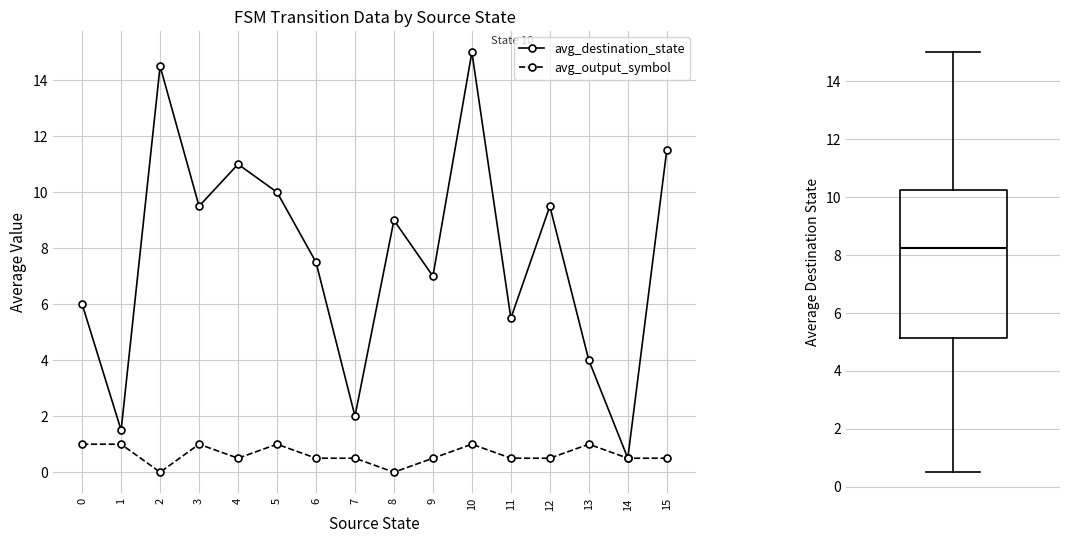

At which label is avg_output_symbol closest to 0?

2